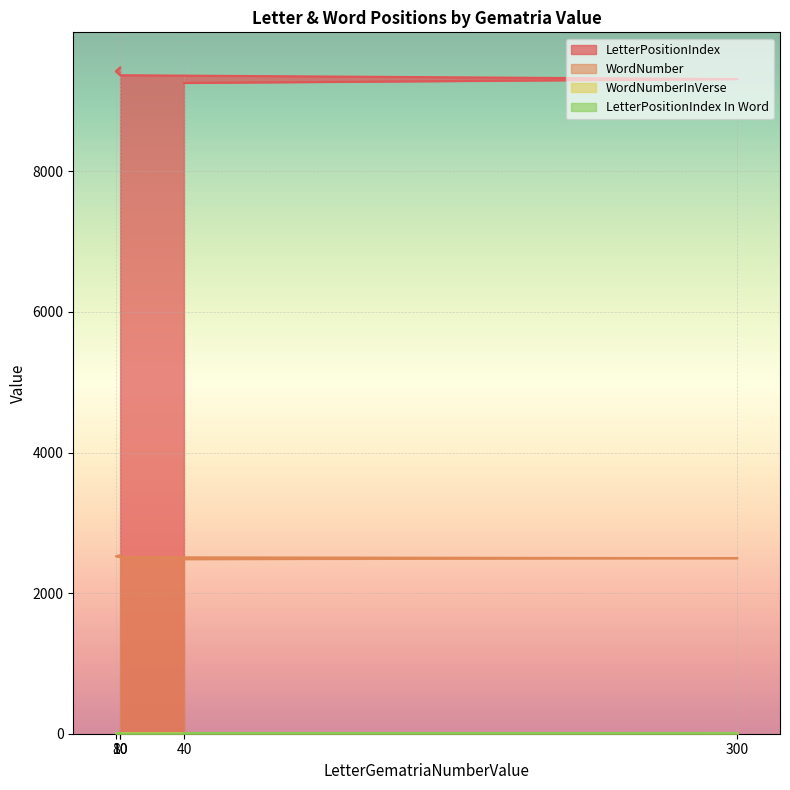

How many interior local peaks does the WordNumberInVerse series have?

1